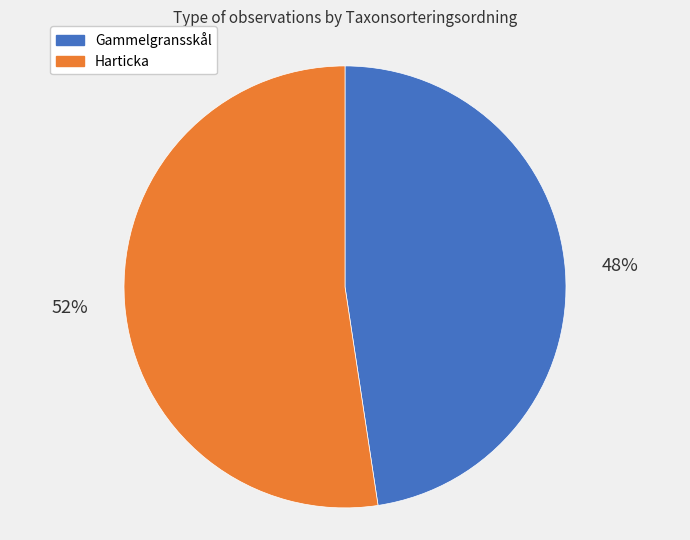

Is the sum of Gammelgransskål and Harticka greater than half?

Yes